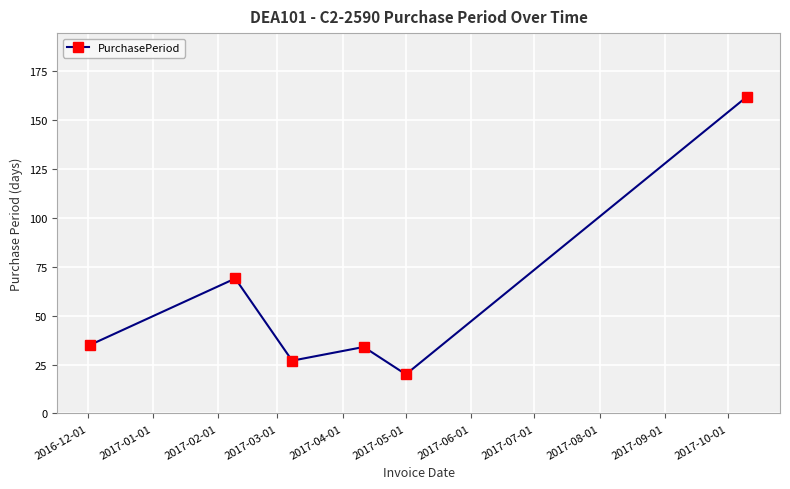

What is the difference between the maximum and minimum values?

142